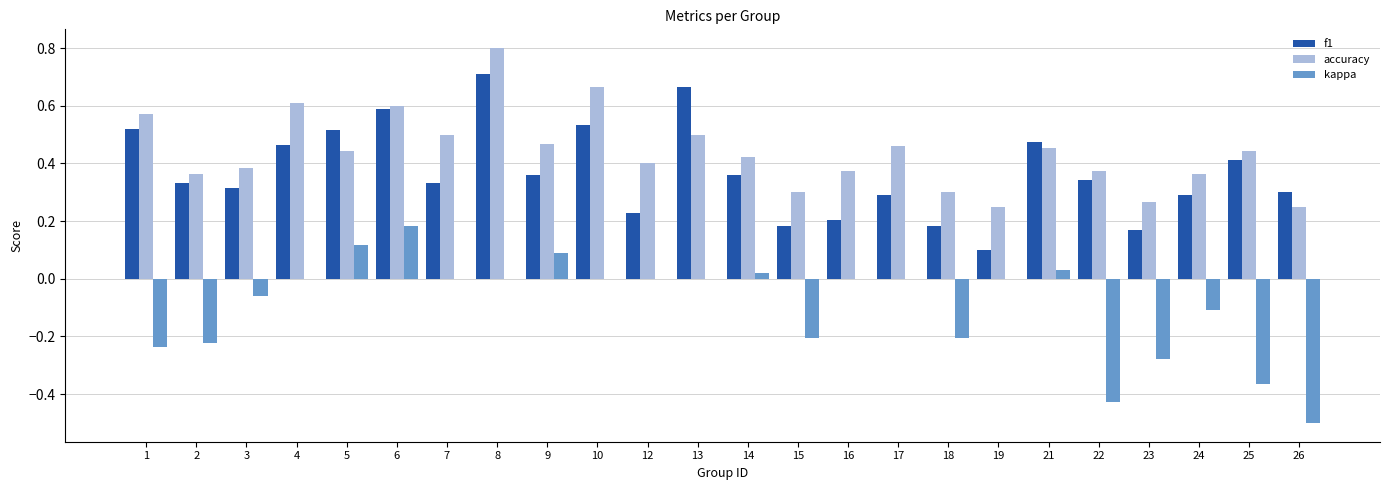

Which category has the highest value in the f1 series?

8